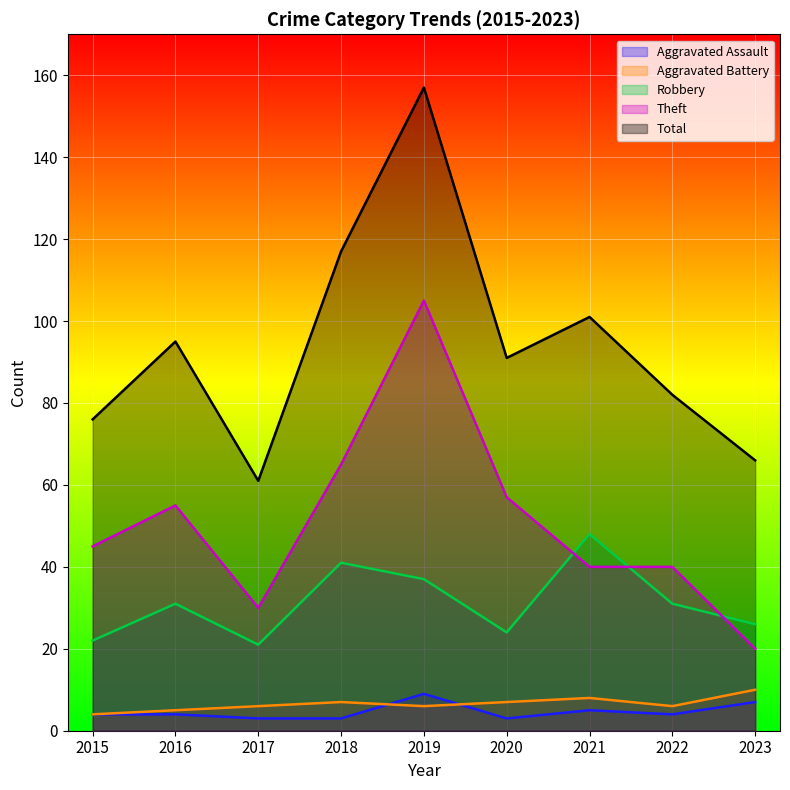

What is the greatest value displayed?

157